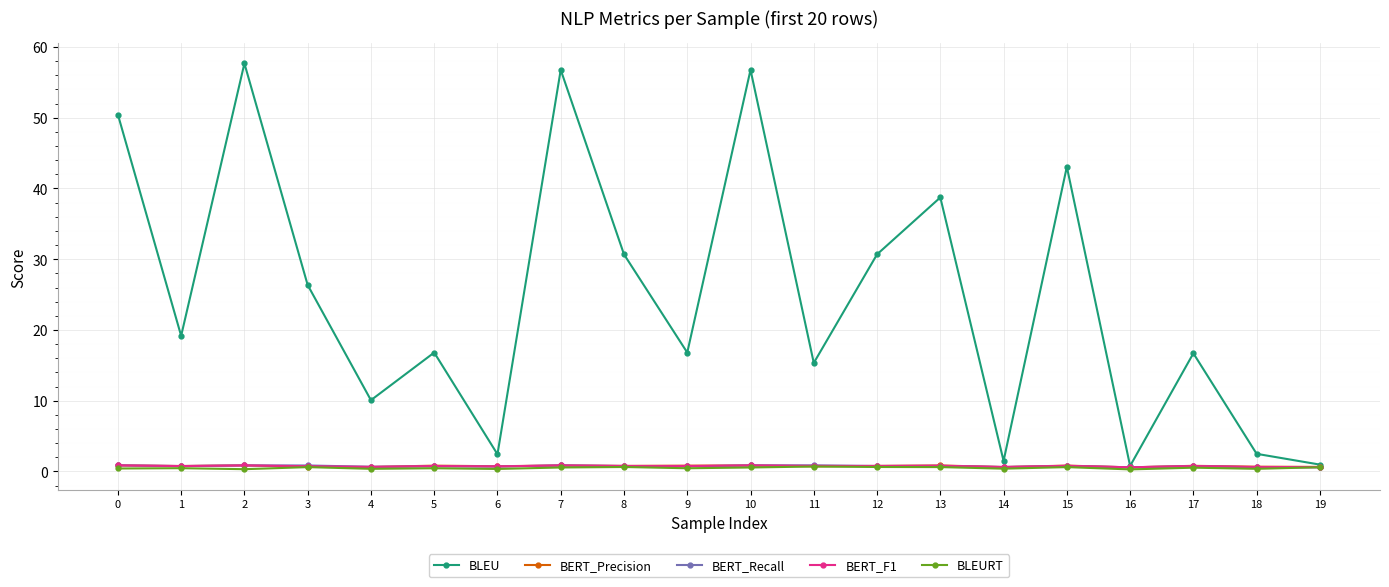

True or false: BLEU has more than 1 points higher than both neighbors.

True